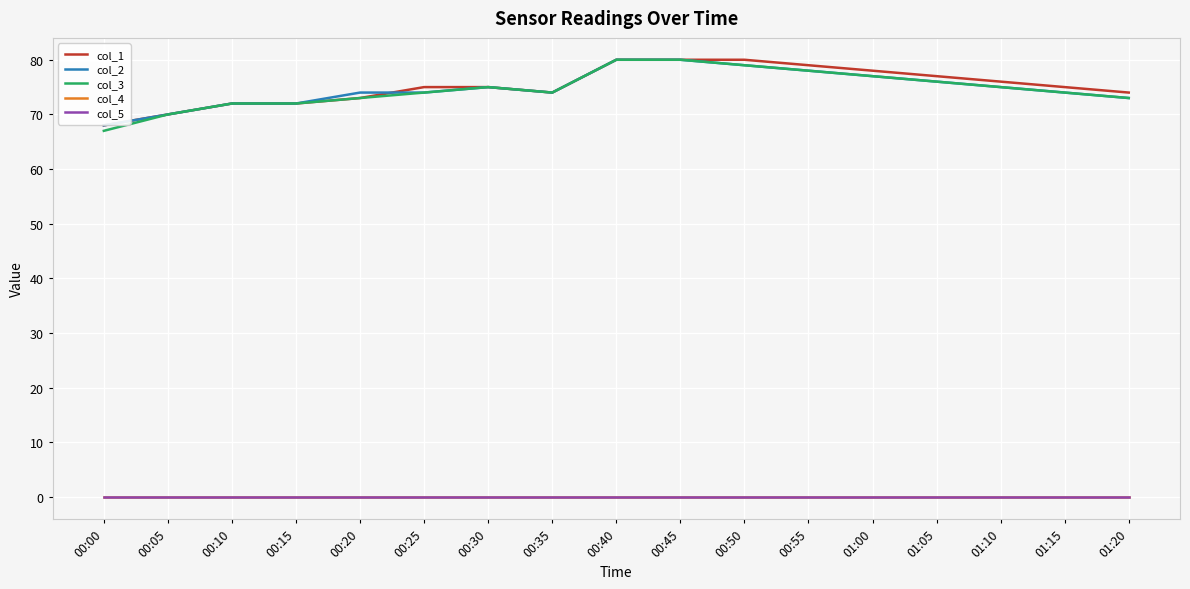

What position from the right is 01:05?

4